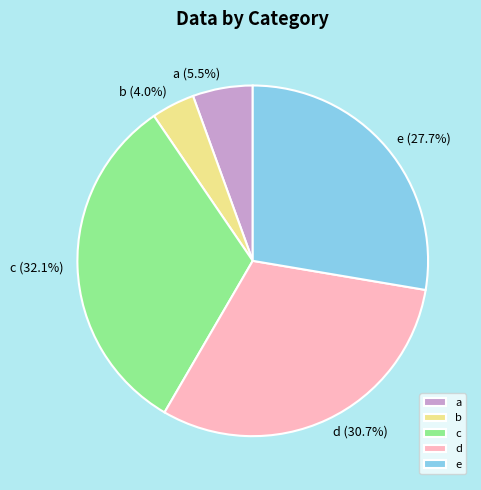

Which category has the biggest portion of the pie?

c